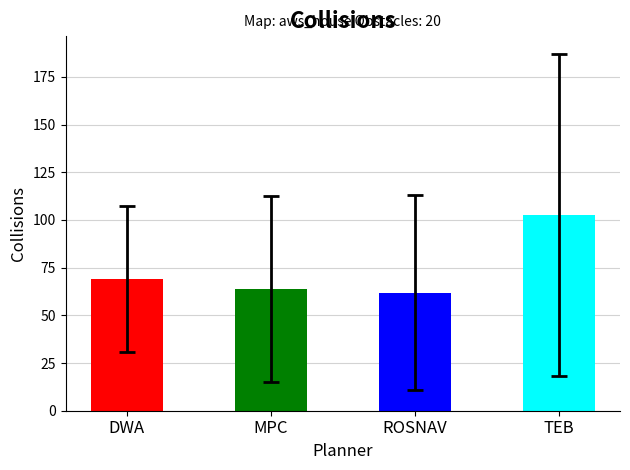

What is the change in value from DWA to TEB?

+33.5